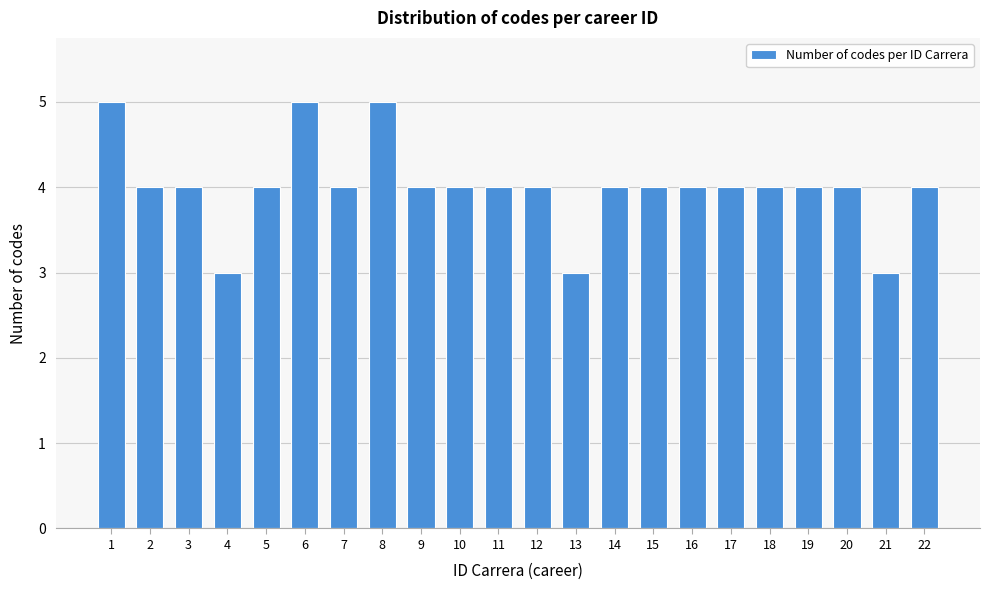

Reading left to right, list all the values displayed in this chart.

1=5	2=4	3=4	4=3	5=4	6=5	7=4	8=5	9=4	10=4	11=4	12=4	13=3	14=4	15=4	16=4	17=4	18=4	19=4	20=4	21=3	22=4